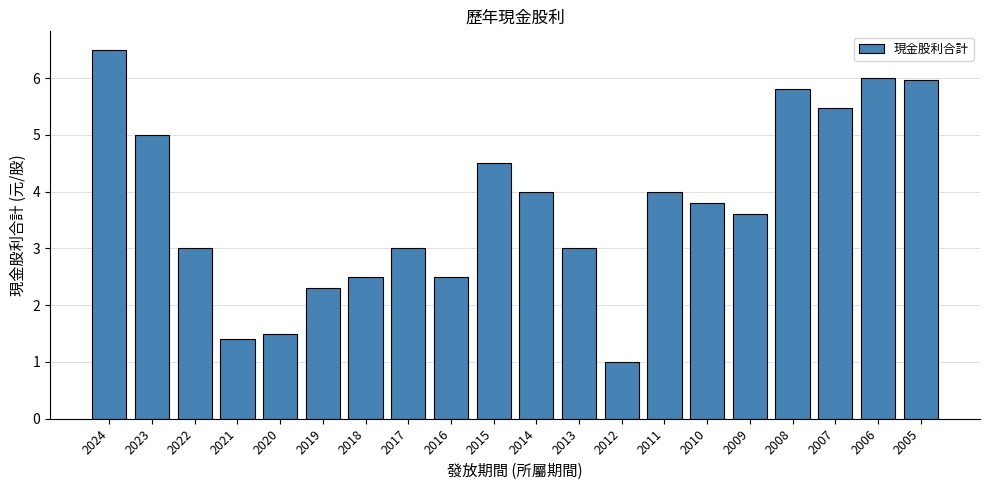

The value at 2013 is 0.7. True or false?

False